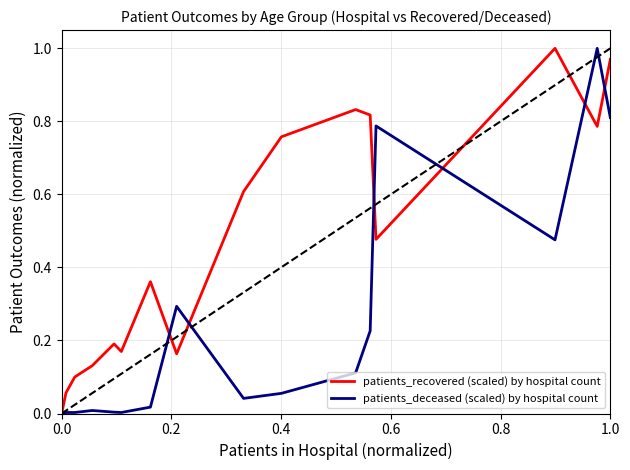

Which series has the largest total across all categories?

patients_recovered (scaled) by hospital count